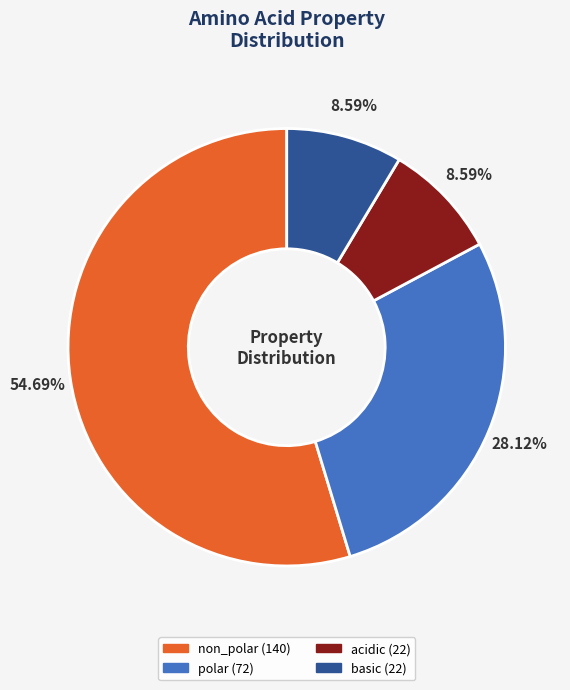

To the nearest percent, what is the difference between the largest and smallest slice percentages?

46%